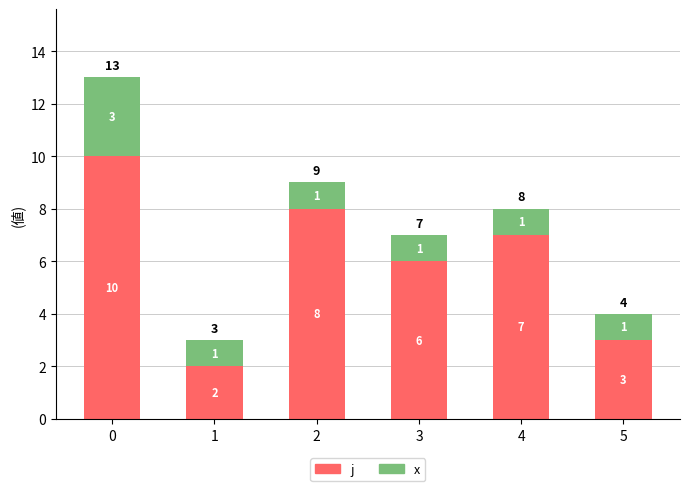

What is the value of the j bar at the 4th from the left?

6